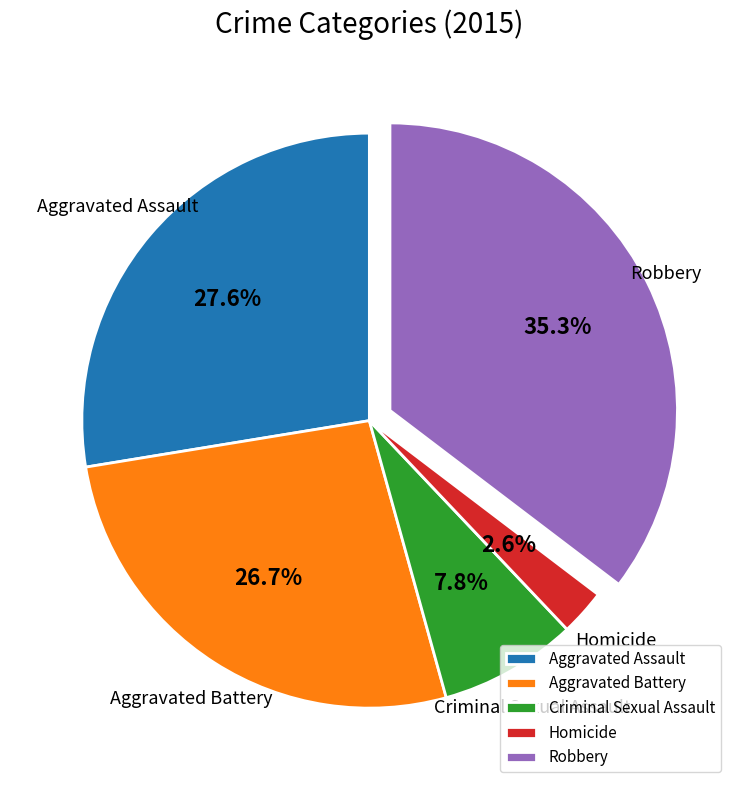

The Criminal Sexual Assault slice represents 22% of the pie. True or false?

False